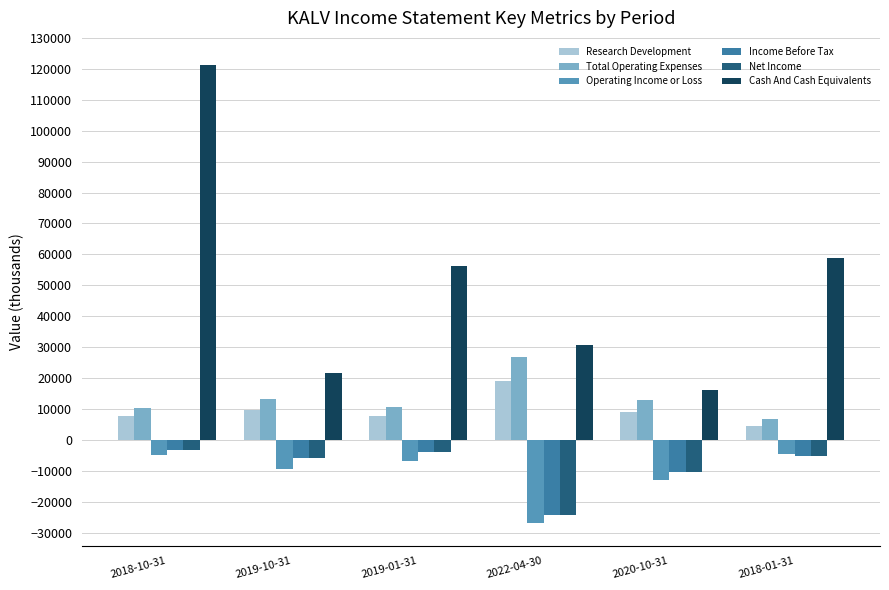

Is it true that Total Operating Expenses equals 10500 at 2018-10-31?

True